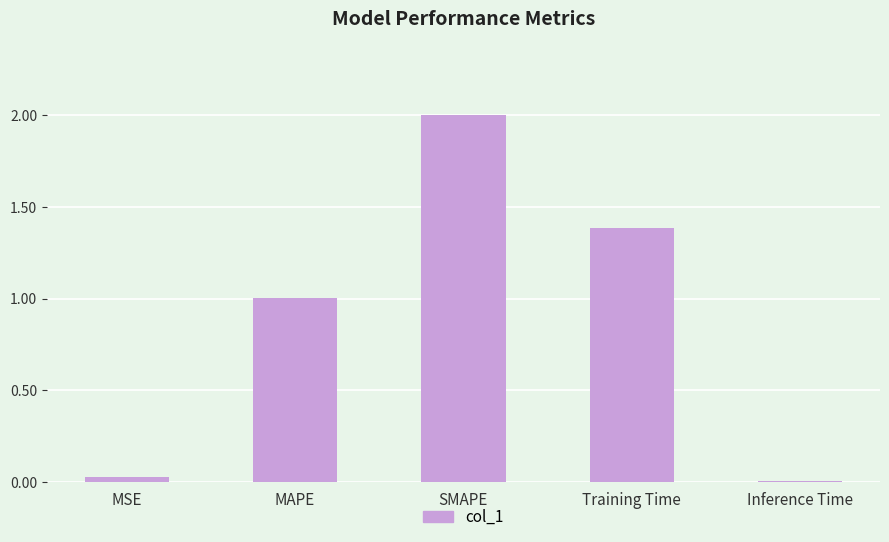

Which has a higher value, Training Time or MSE?

Training Time